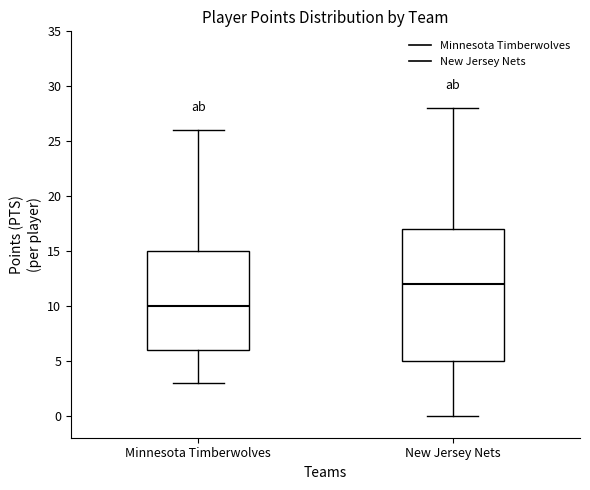

Reading left to right, transcribe this box plot: for each box, give where its median line is, the range the box spans, and where its two whiskers end, as read against the y-axis. The values are not printed on the chart, so give them approximately, as read against the axis.

Minnesota Timberwolves: median 10, box 6 to 15, whiskers 3 to 26
New Jersey Nets: median 12, box 5 to 17, whiskers 0 to 28